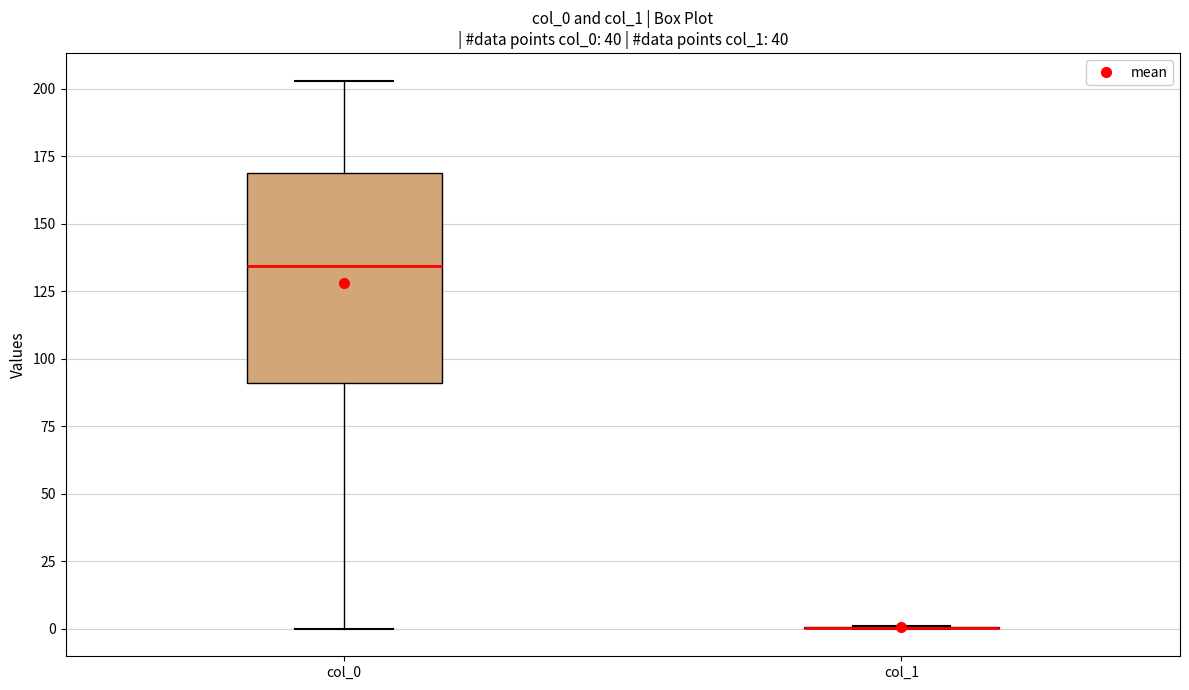

Comparing the boxes themselves (not the whiskers), which one is the tallest?

col_0